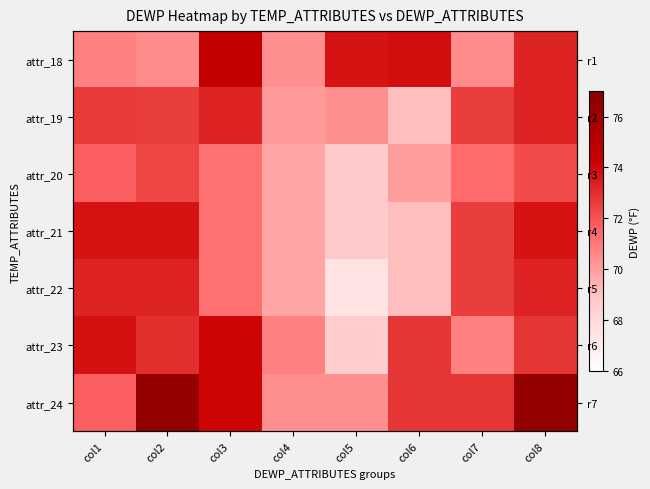

How many data points in attr_21 are less than 72?

4